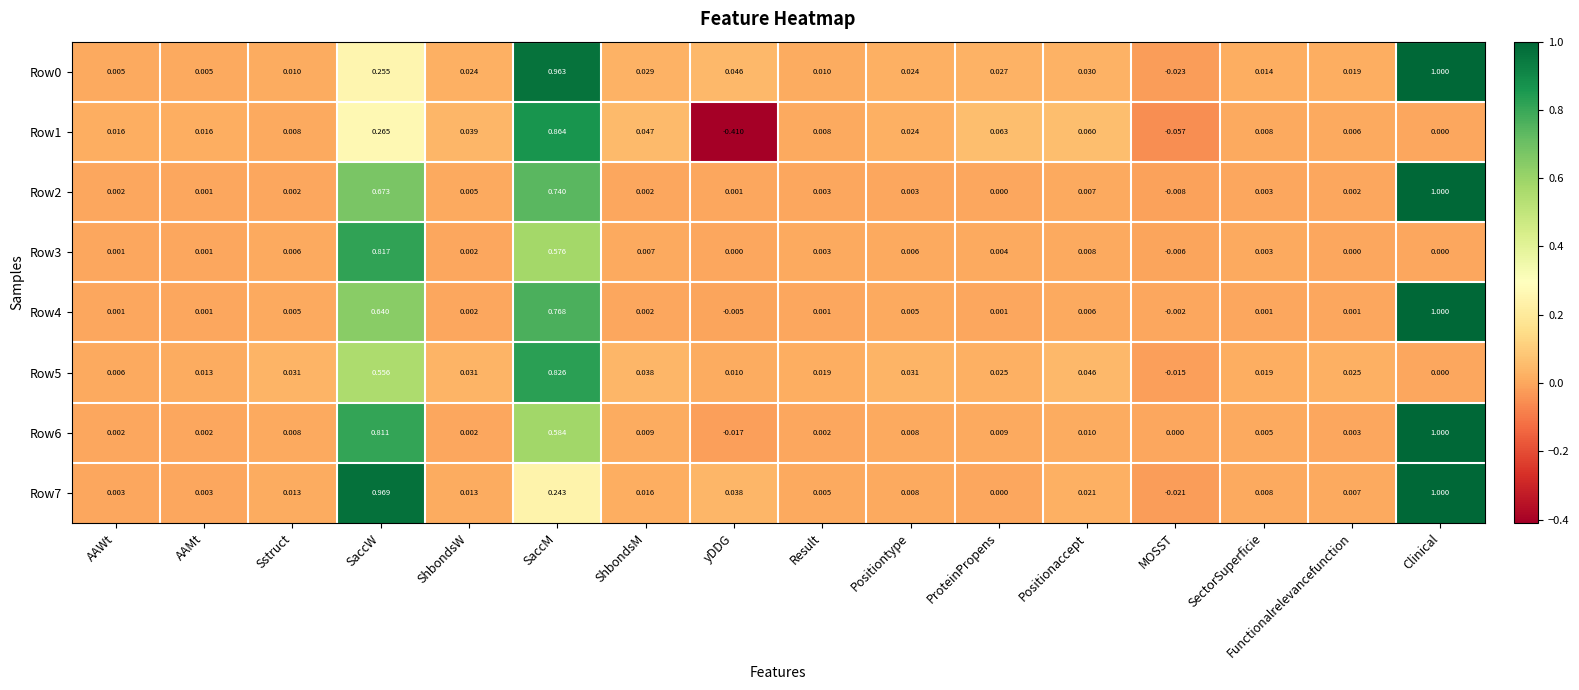

Is the value of Row4 at SaccW greater than the value of Row2 at SaccW?

No